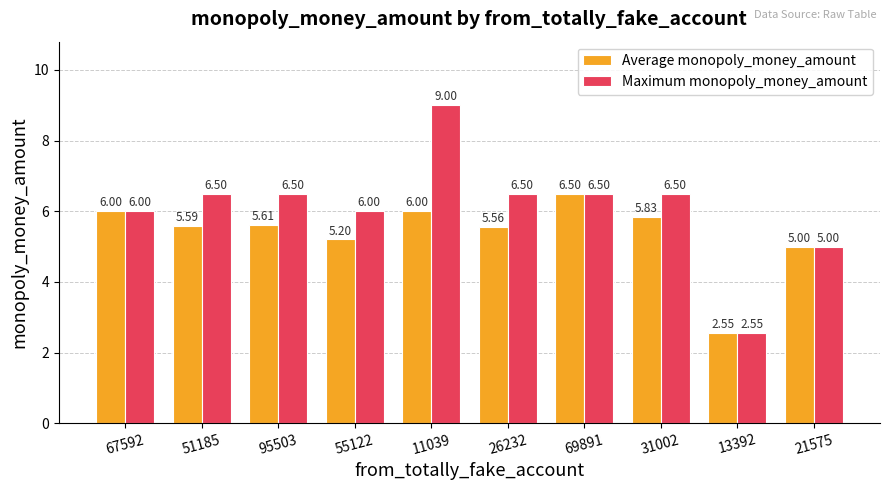

What are all the series names shown in the legend?

Average monopoly_money_amount, Maximum monopoly_money_amount